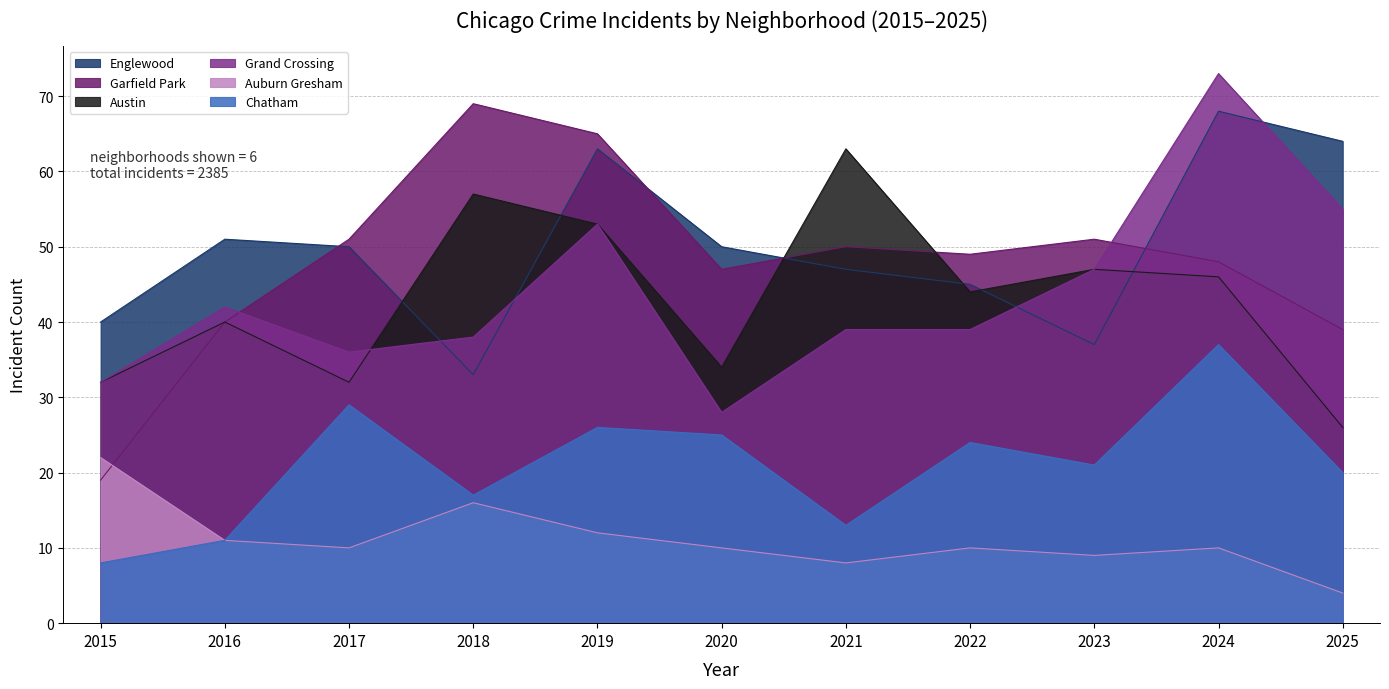

True or false: Chatham has more than 1 interior local peaks.

True